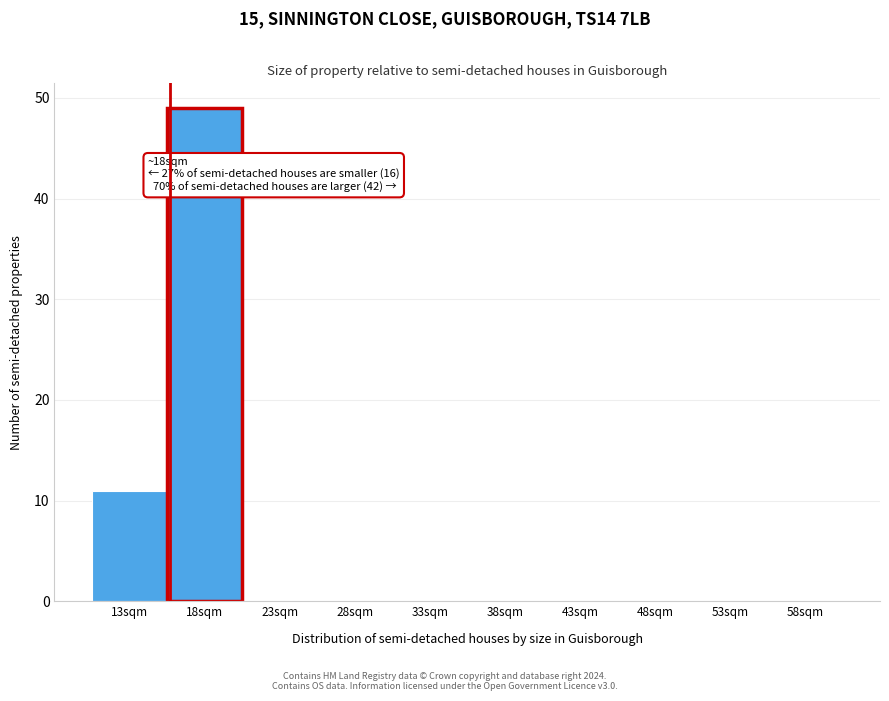

Reading left to right, extract all data points from this chart.

13sqm=11	18sqm=49	23sqm=0	28sqm=0	33sqm=0	38sqm=0	43sqm=0	48sqm=0	53sqm=0	58sqm=0